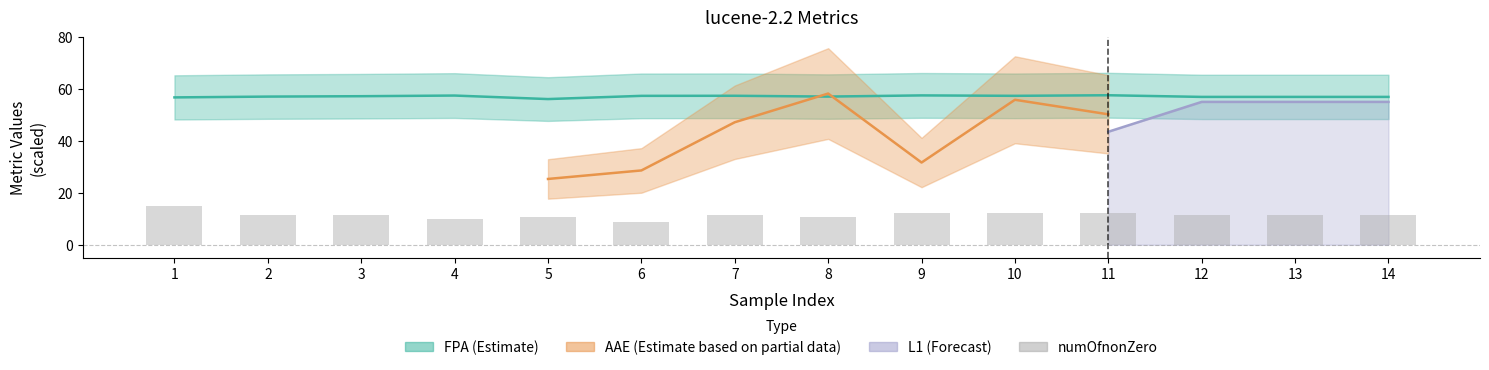

What is the difference between the maximum and minimum values?

6.4